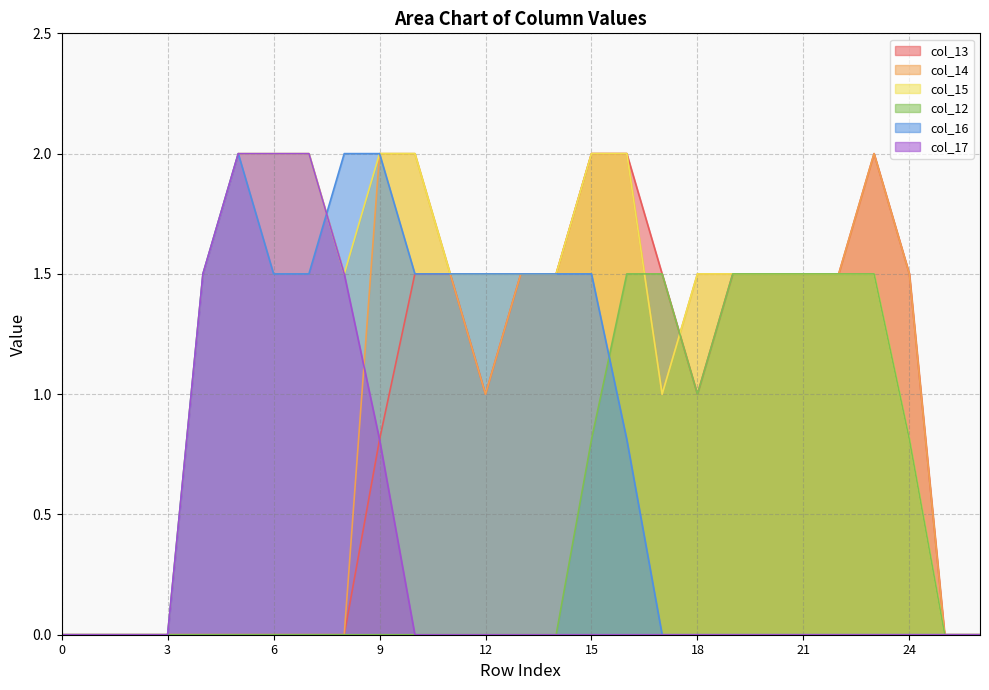

At which category does col_15 reach its first local valley?

8